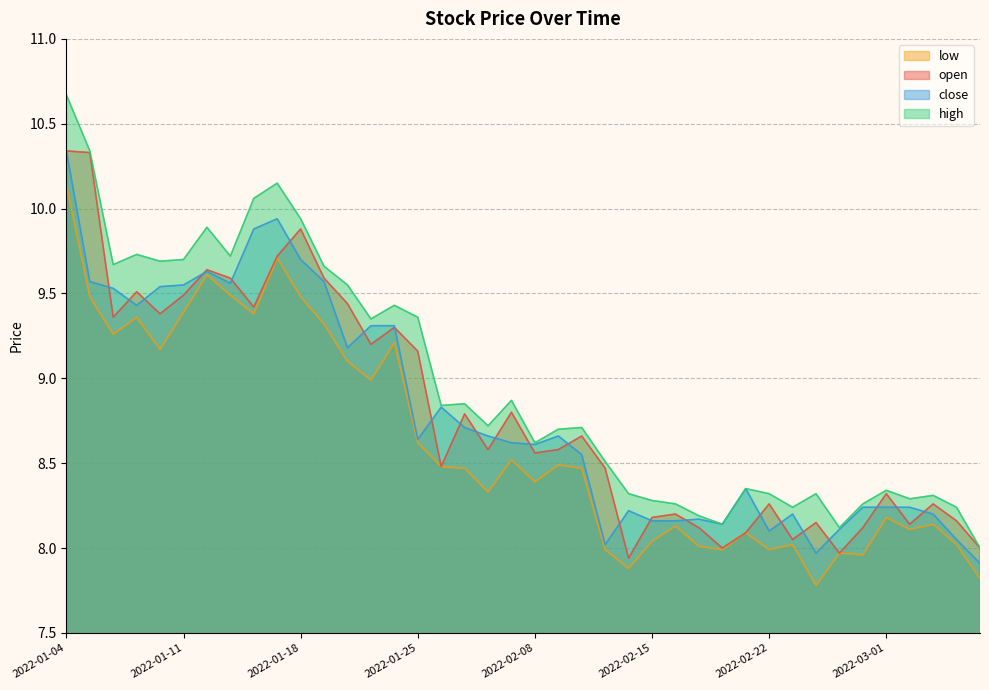

What is the smallest value displayed?

7.8